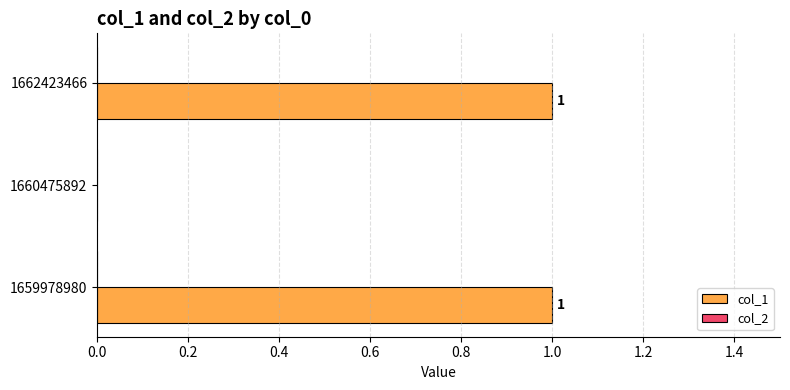

Does the chart contain stacked bars?

No